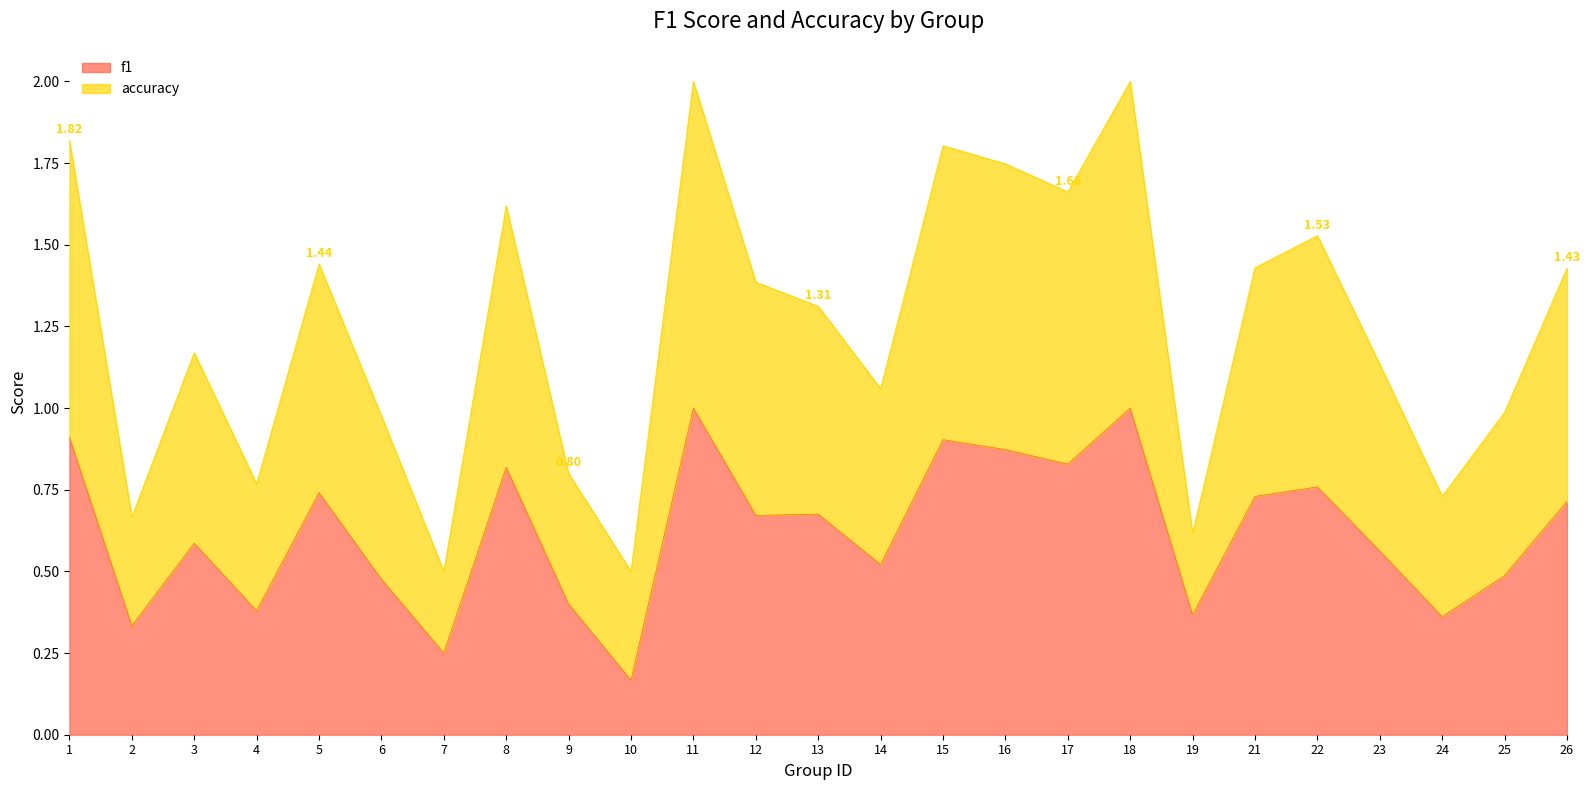

What is the lowest value of the f1 series?

0.2